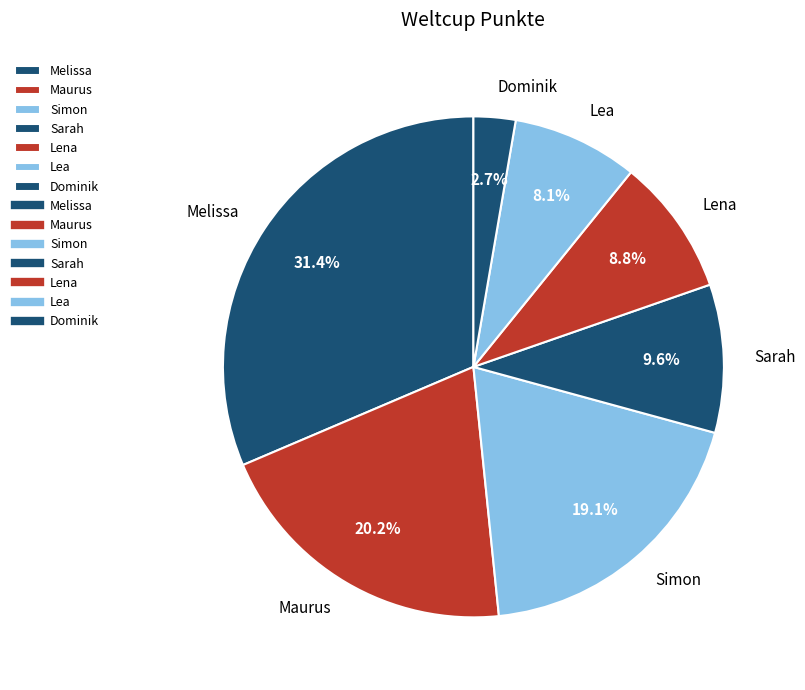

Is it true that Lena is 9% of the pie?

True